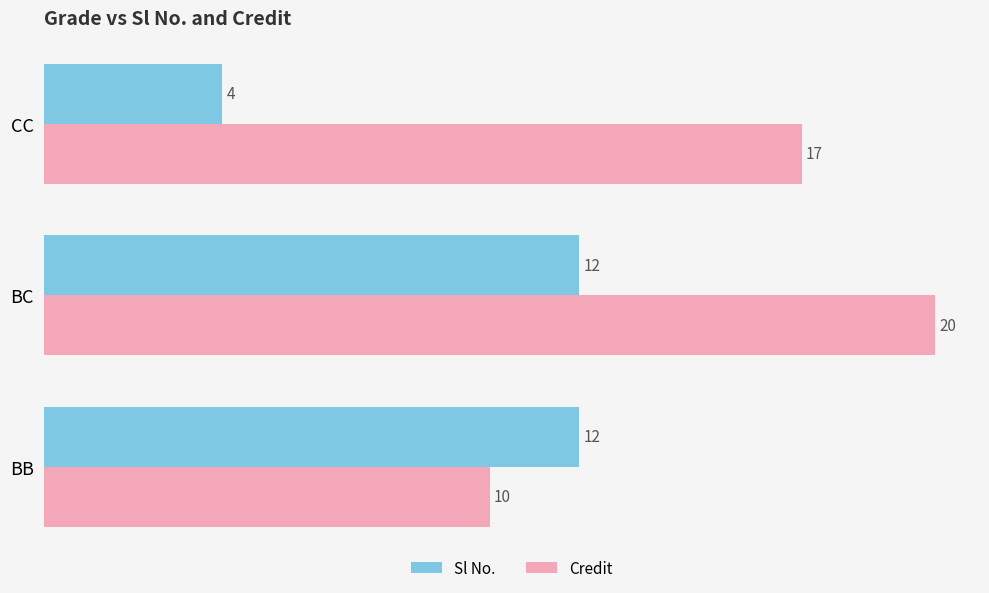

What is the spread (max minus min) of values at CC?

13